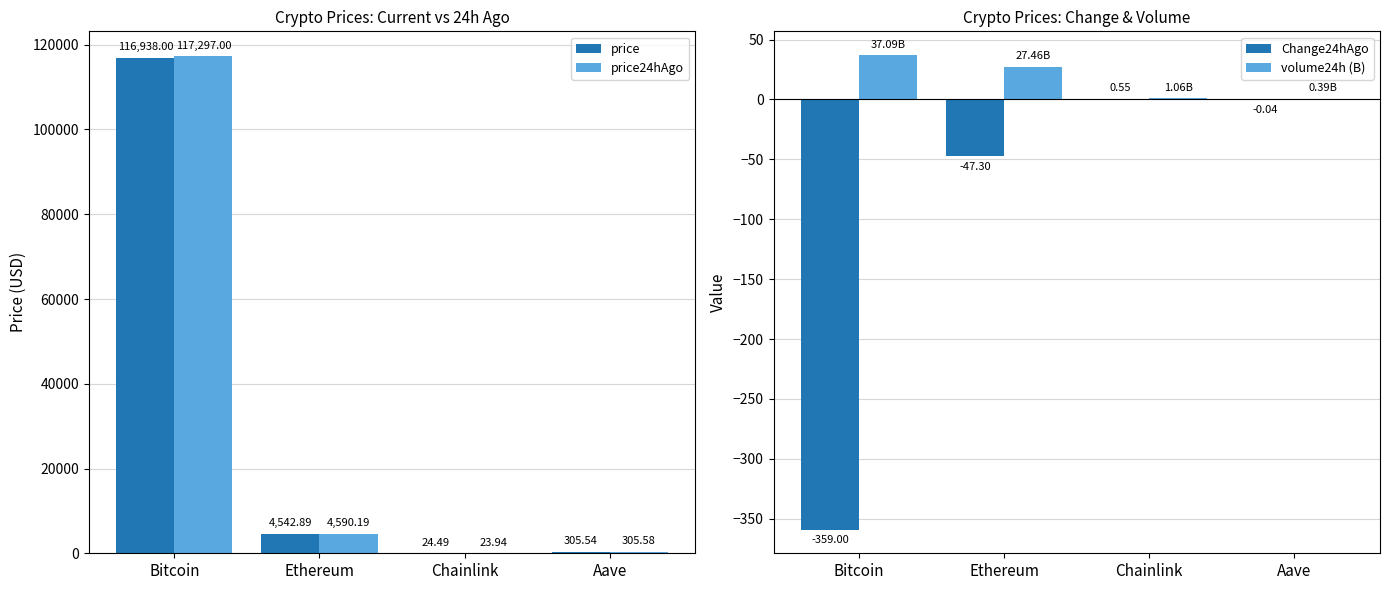

What is the total value across all series at Aave?

611.5